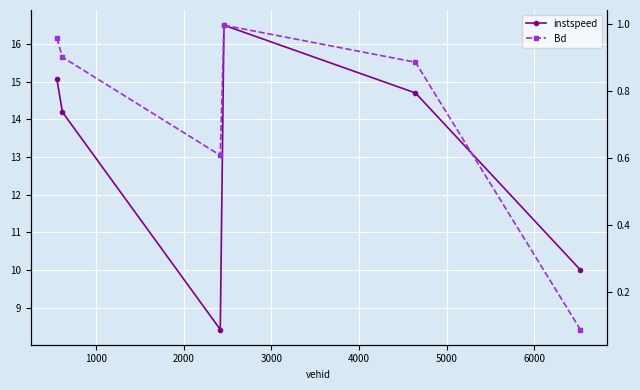

Is it true that instspeed equals 3.3 at 0?

False